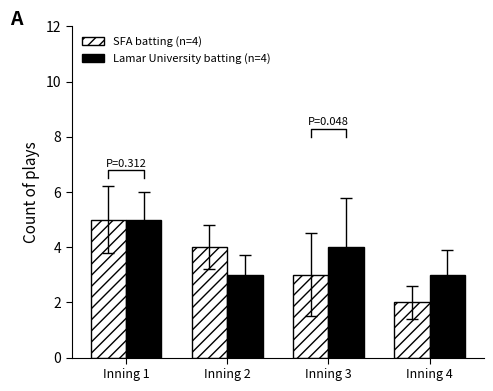

What is the minimum value shown in the chart?

2